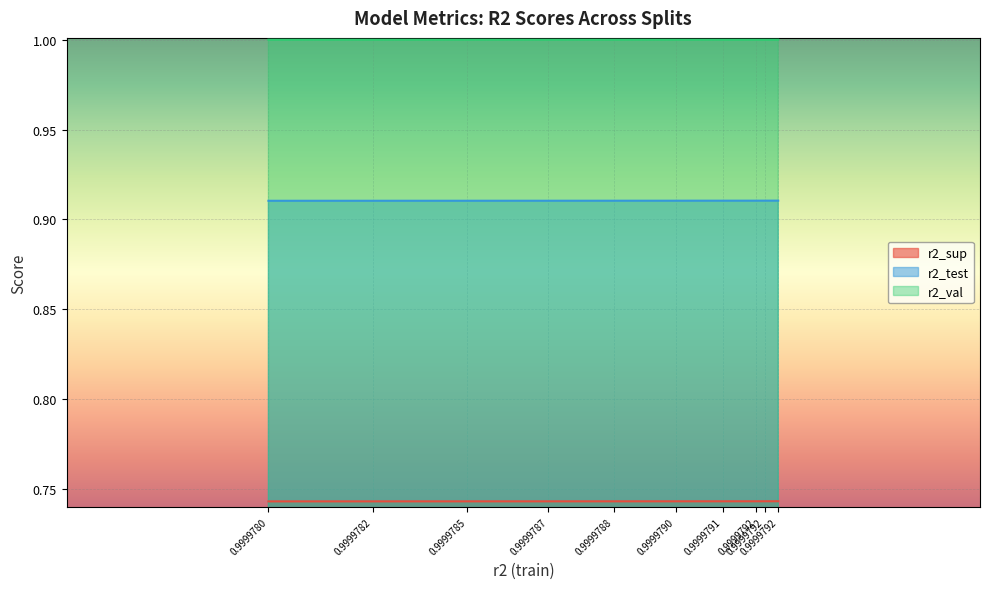

True or false: r2_test and r2_sup cross at least once.

False